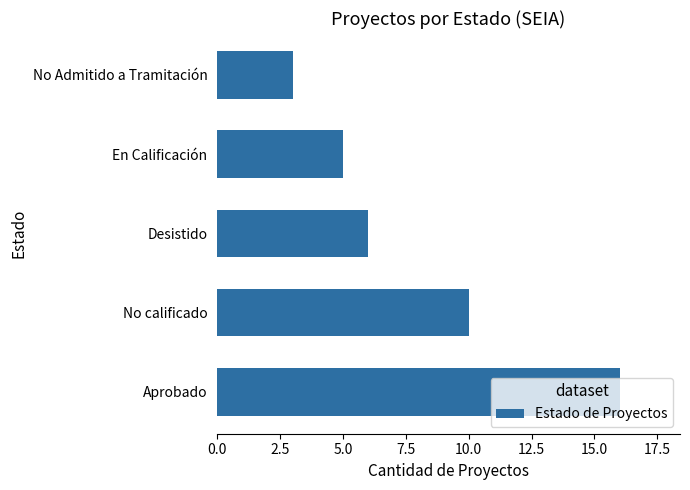

List the labels in order of value, largest first.

Aprobado, No calificado, Desistido, En Calificación, No Admitido a Tramitación